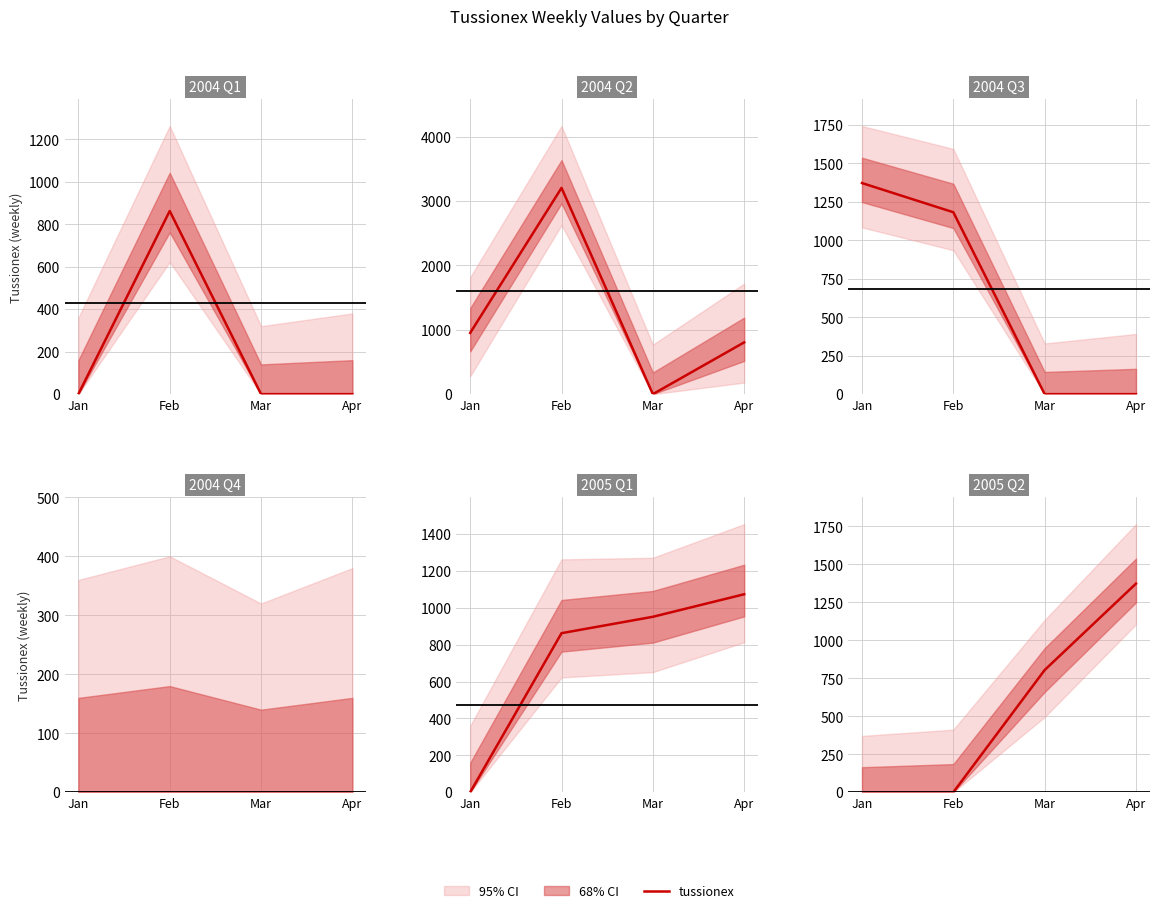

True or false: there are more than 1 points higher than both neighbors.

False